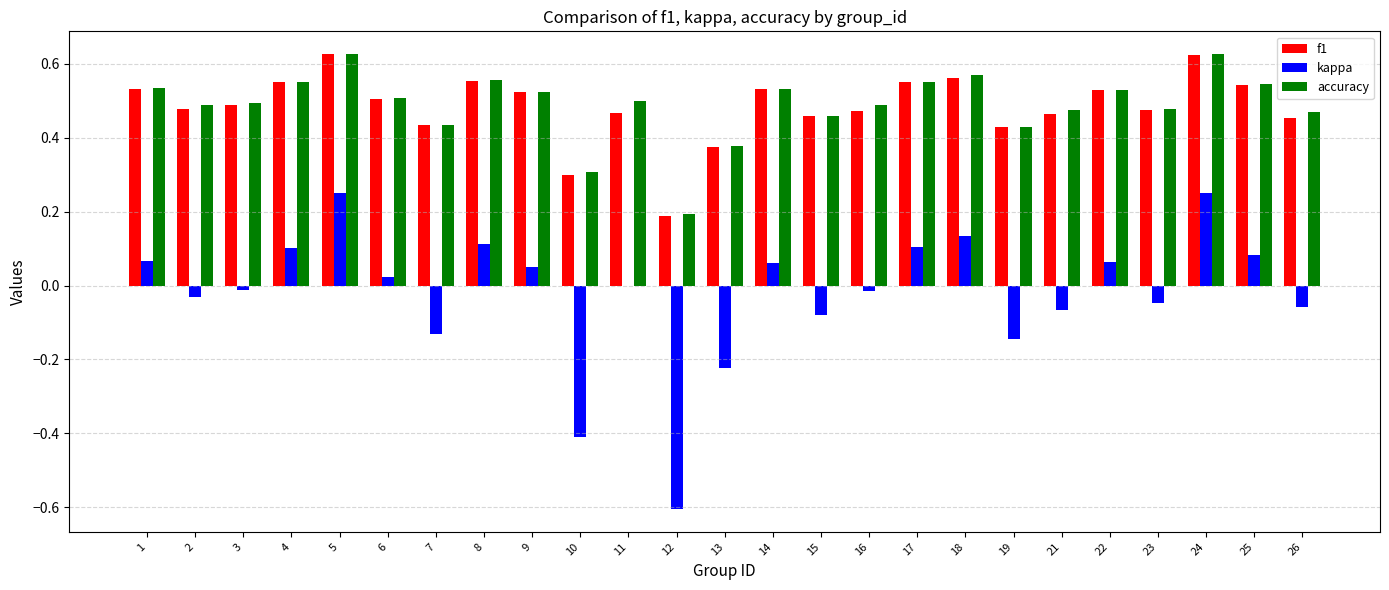

Count the number of categories in the chart.

25